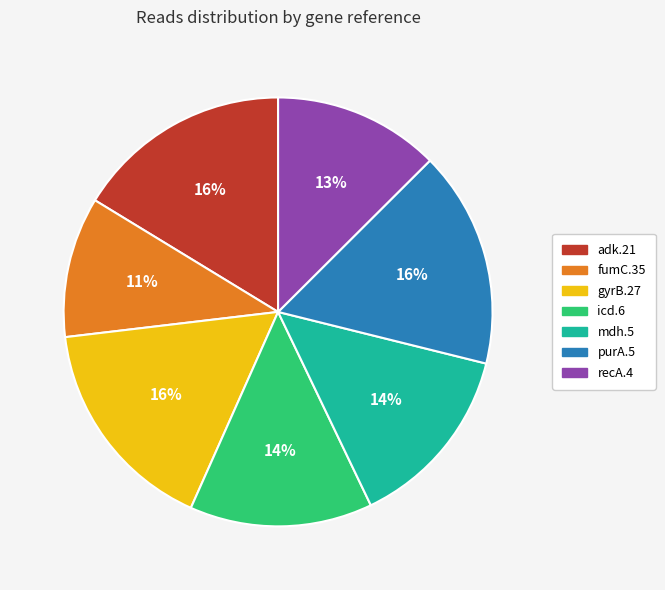

True or false: recA.4 accounts for 13% of the total.

True